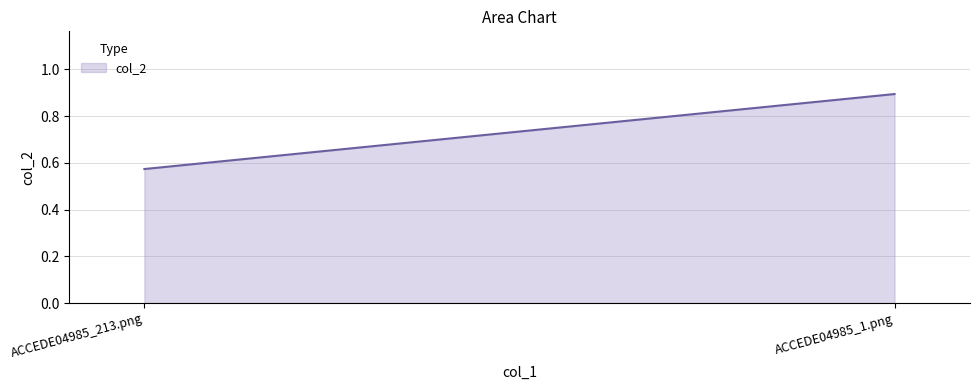

Rank the categories by value from highest to lowest.

ACCEDE04985_1.png, ACCEDE04985_213.png